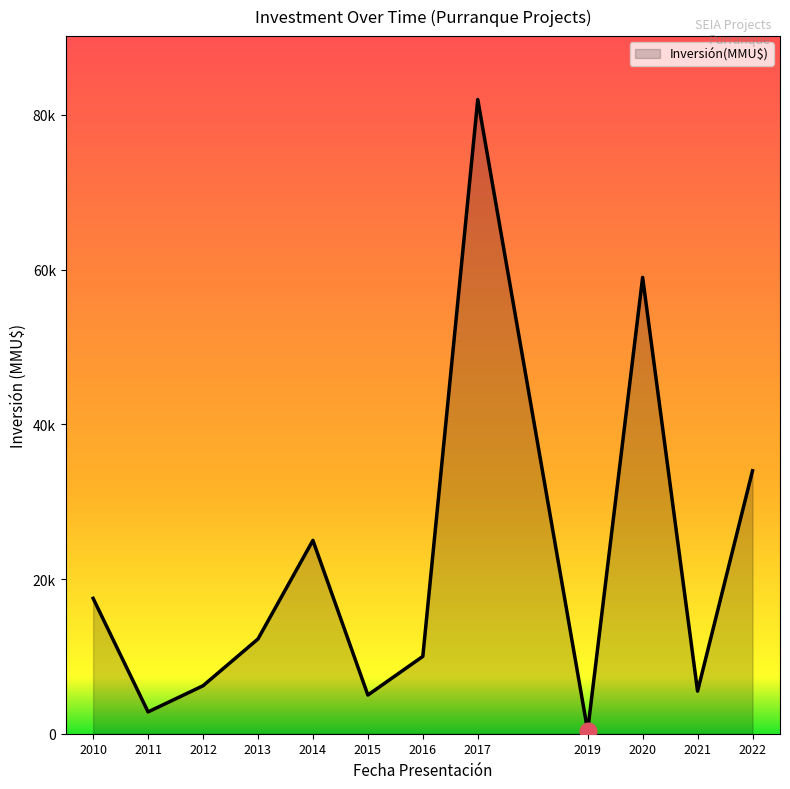

Does the chart display data point markers on the line(s)?

No